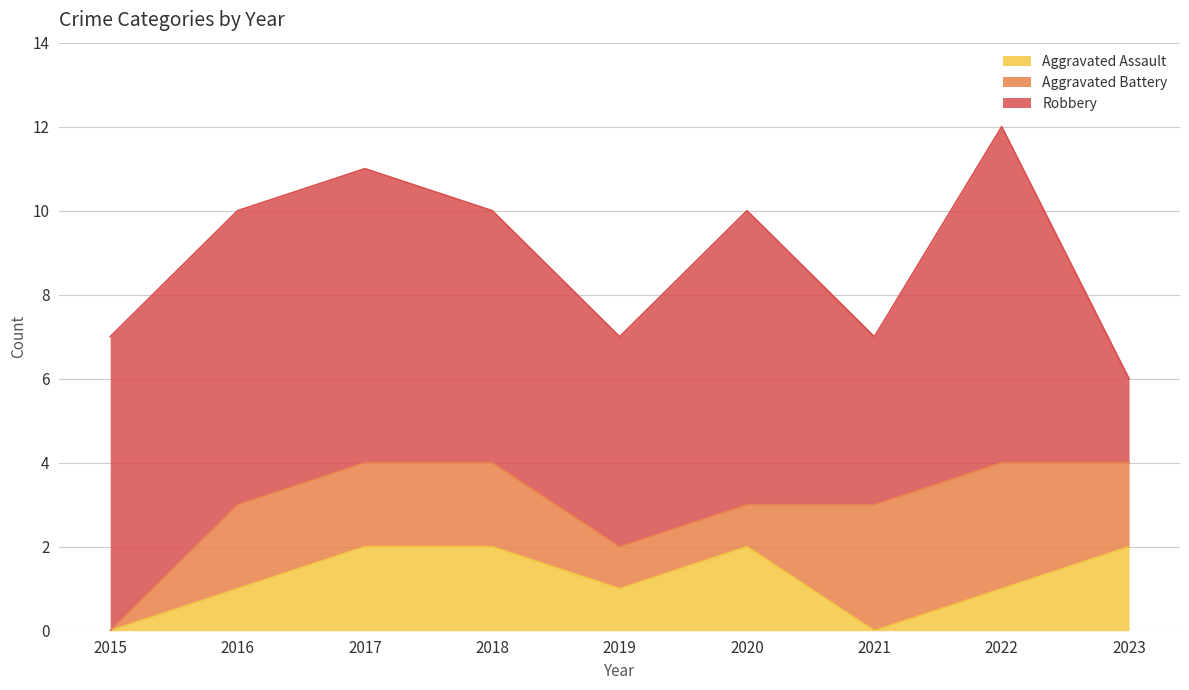

Reading left to right, extract all data points from this chart.

Aggravated Assault: 0	1	2	2	1	2	0	1	2
Aggravated Battery: 0	2	2	2	1	1	3	3	2
Robbery: 7	7	7	6	5	7	4	8	2